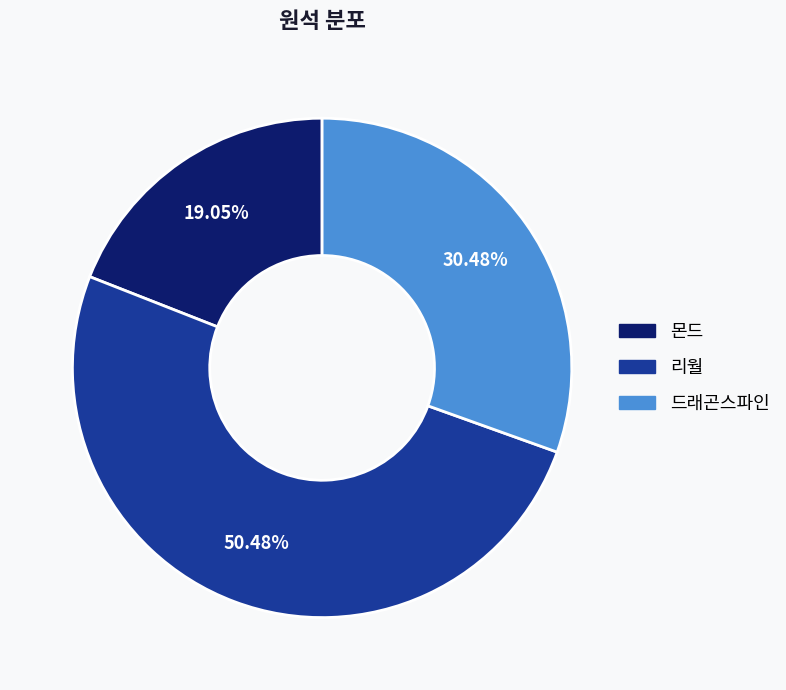

Is it true that 리월 is 50% of the pie?

True